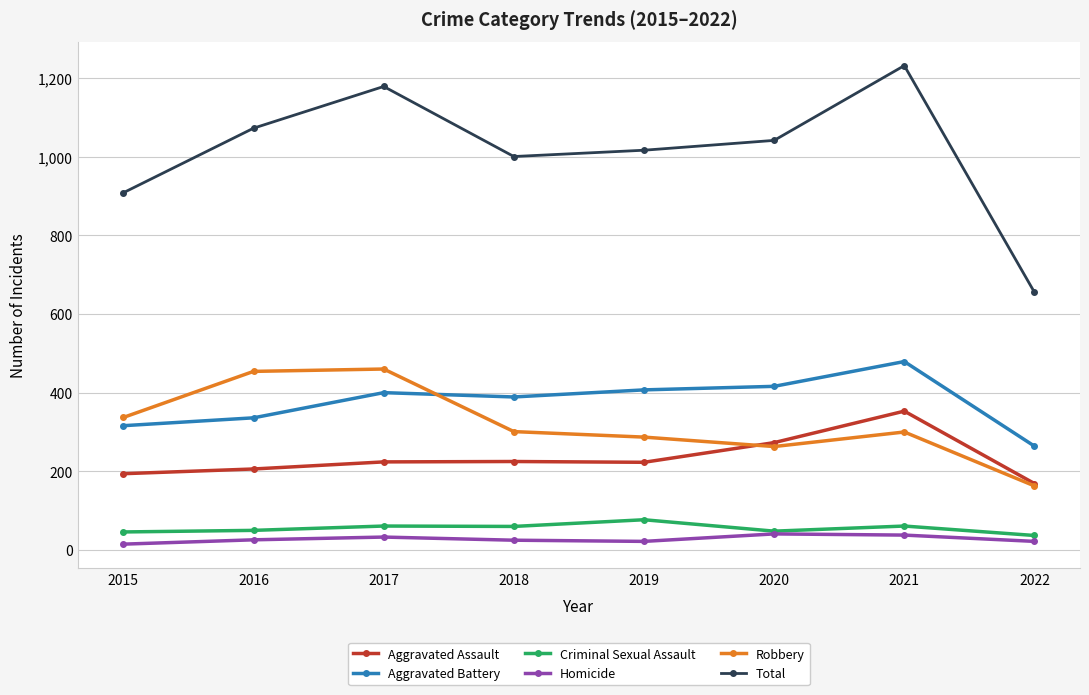

Rank the series by their maximum value, from highest to lowest.

Total, Aggravated Battery, Robbery, Aggravated Assault, Criminal Sexual Assault, Homicide